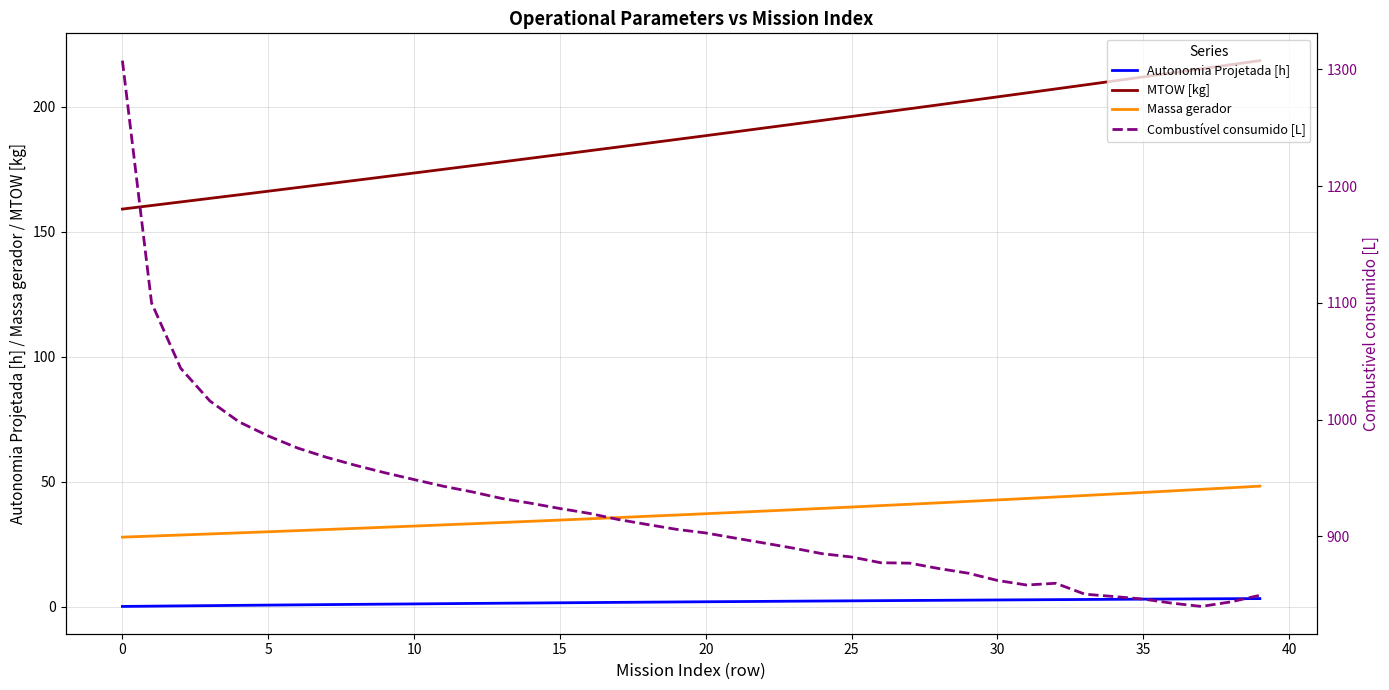

At how many categories does at least one series exceed 397?

40